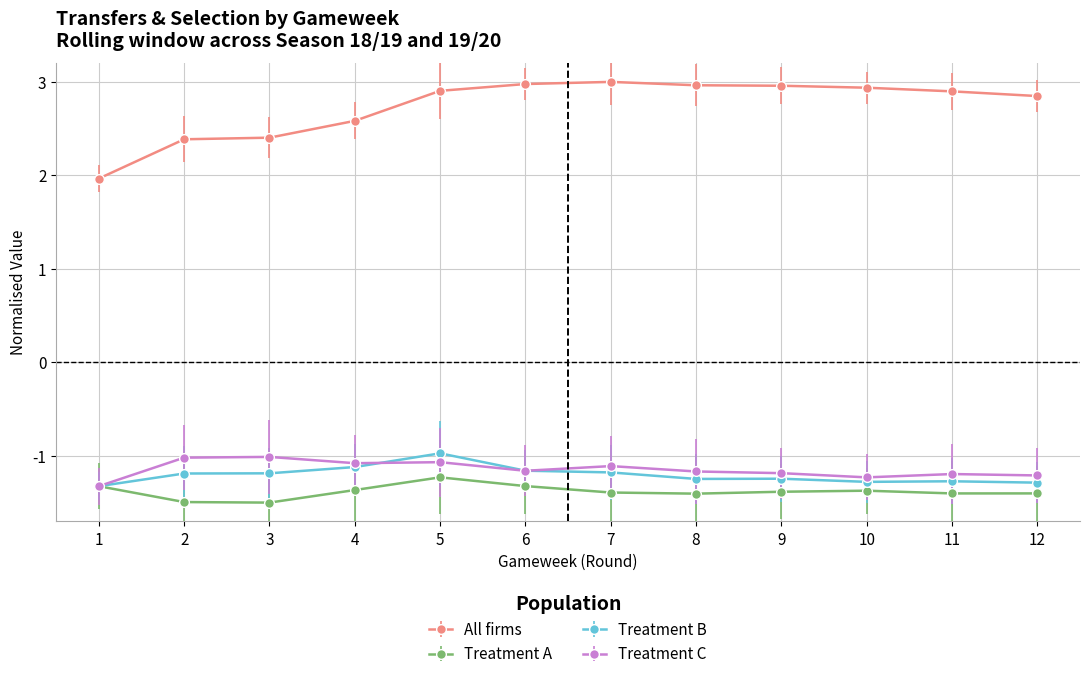

Does the chart display data point markers on the line(s)?

Yes